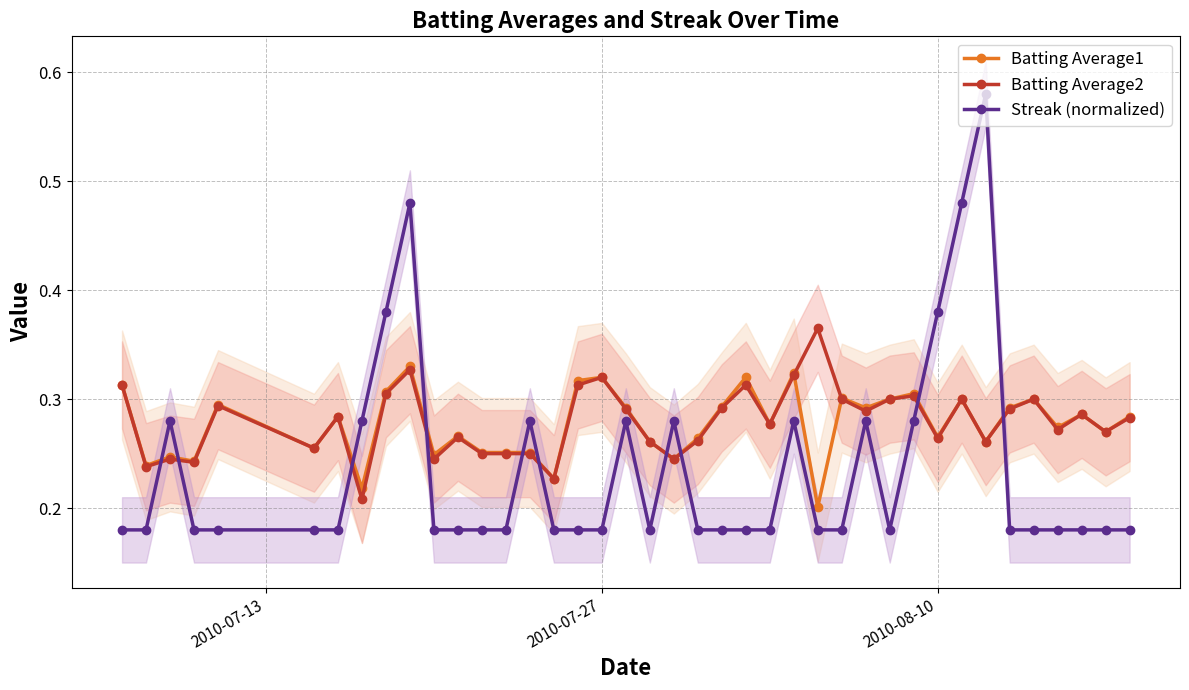

What are all the series names shown in the legend?

Batting Average1, Batting Average2, Streak (normalized)